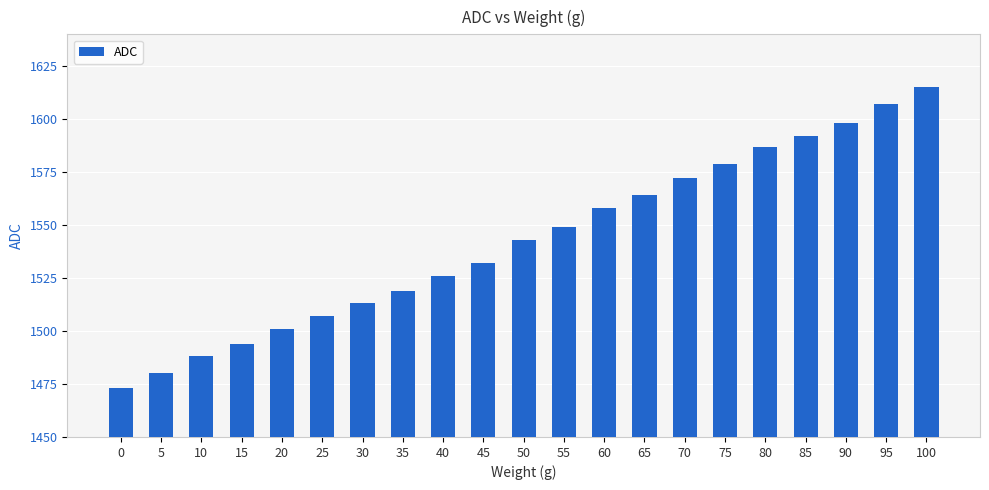

List the labels in order of value, largest first.

100, 95, 90, 85, 80, 75, 70, 65, 60, 55, 50, 45, 40, 35, 30, 25, 20, 15, 10, 5, 0